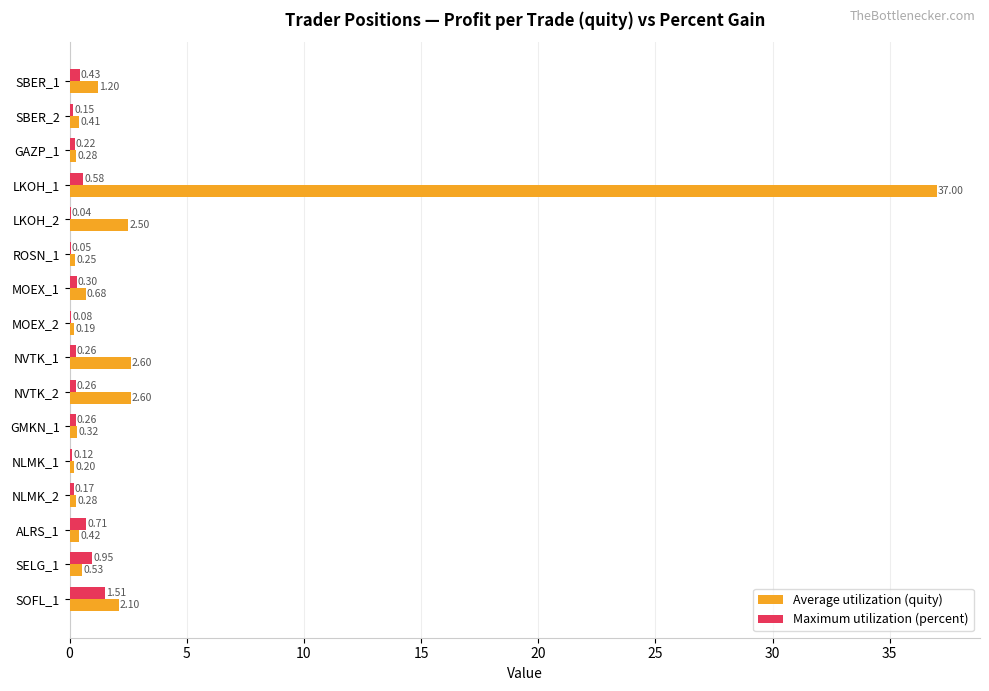

At which category is the sum across all series the highest?

LKOH_1